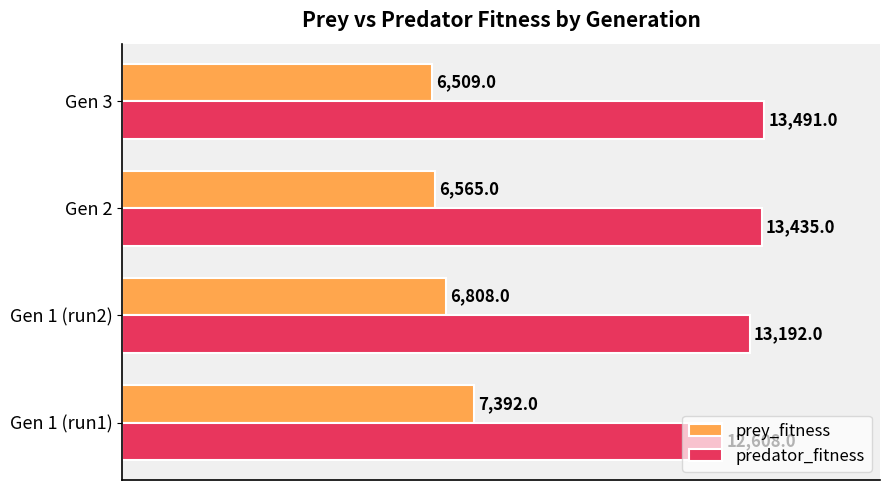

At how many categories does at least one series exceed 9508?

4